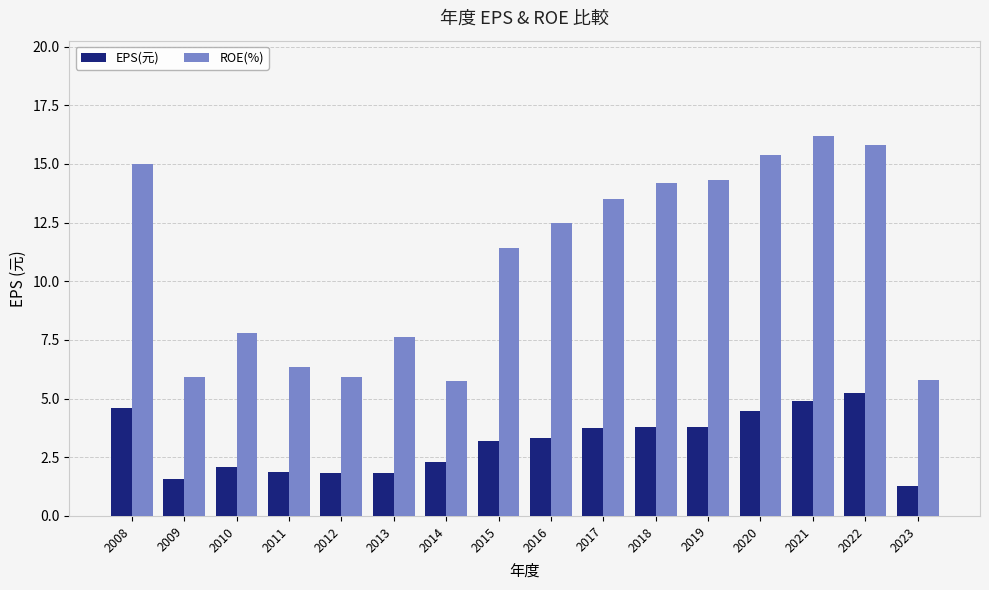

Is the value of ROE(%) at 2015 greater than the value of EPS(元) at 2014?

Yes